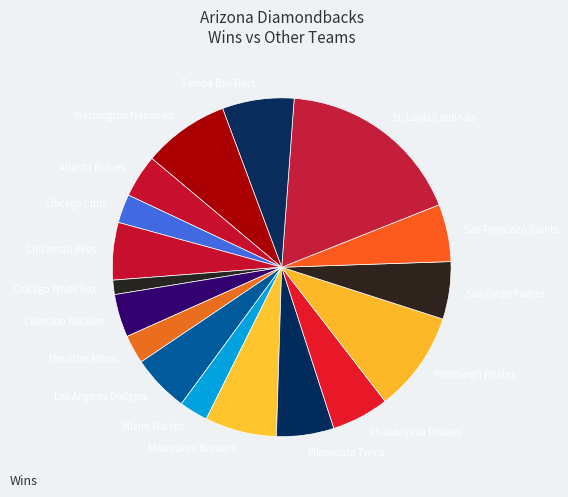

Between Houston Astros and Colorado Rockies, which is larger?

Colorado Rockies